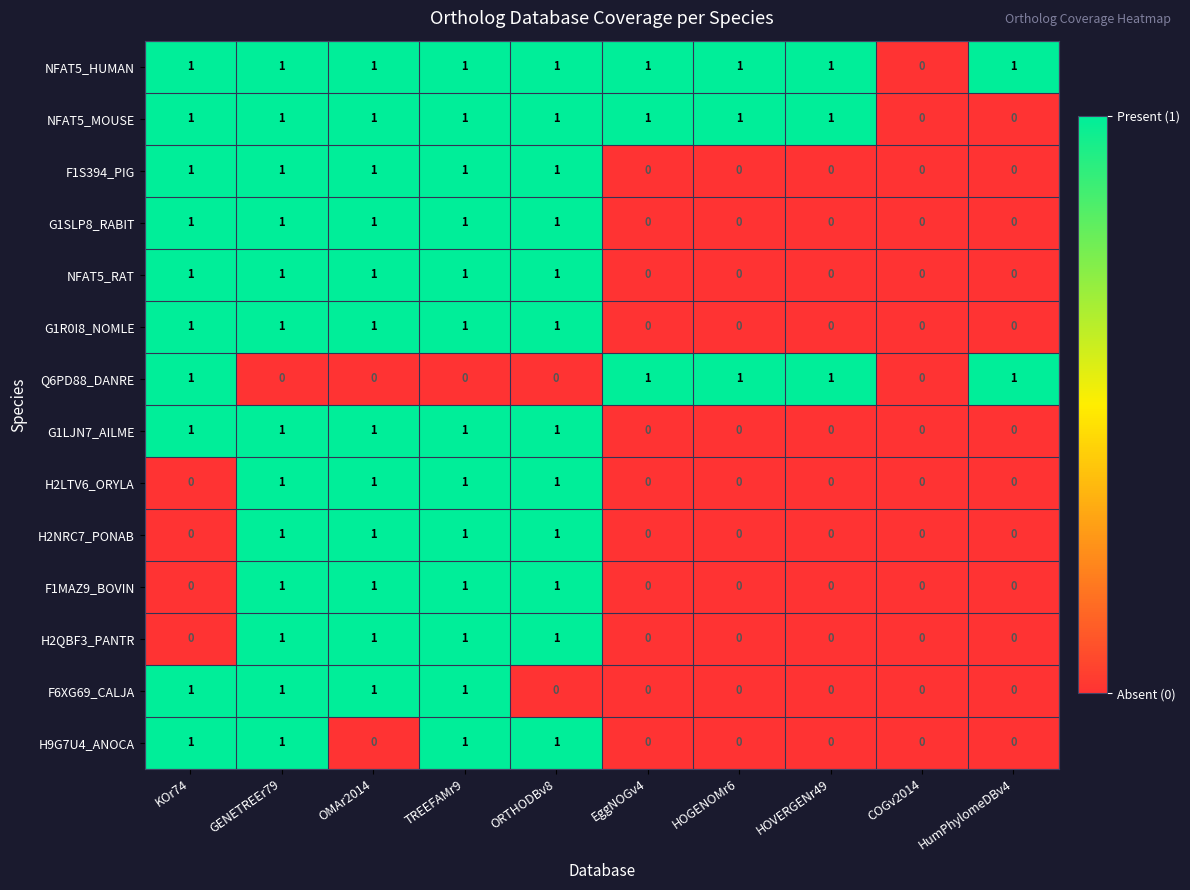

Between TREEFAMr9 and ORTHODBv8, which series saw the biggest shift?

F6XG69_CALJA